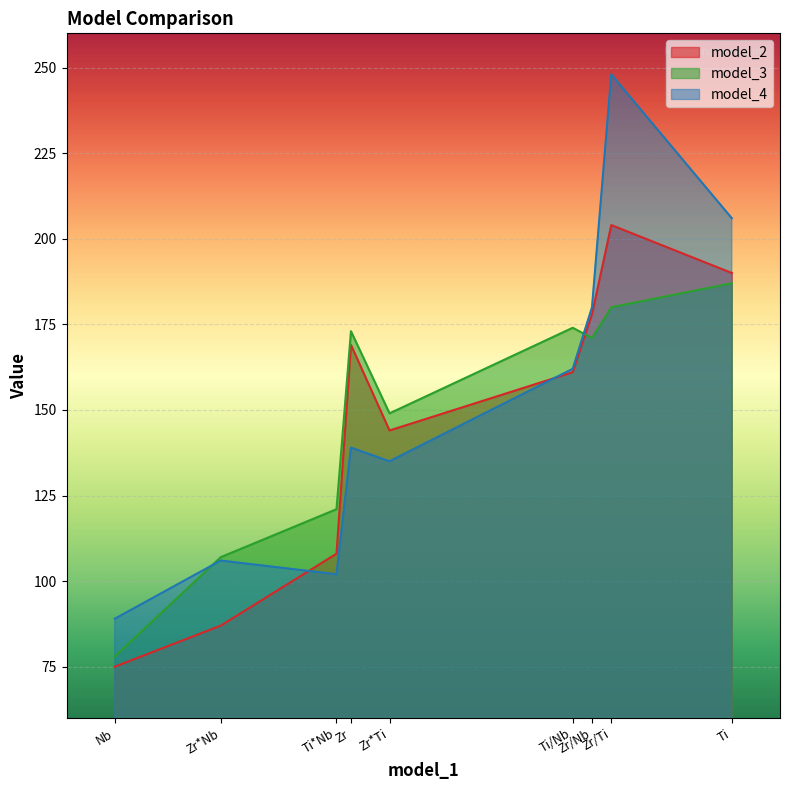

Rank the series by their maximum value, from highest to lowest.

model_4, model_2, model_3